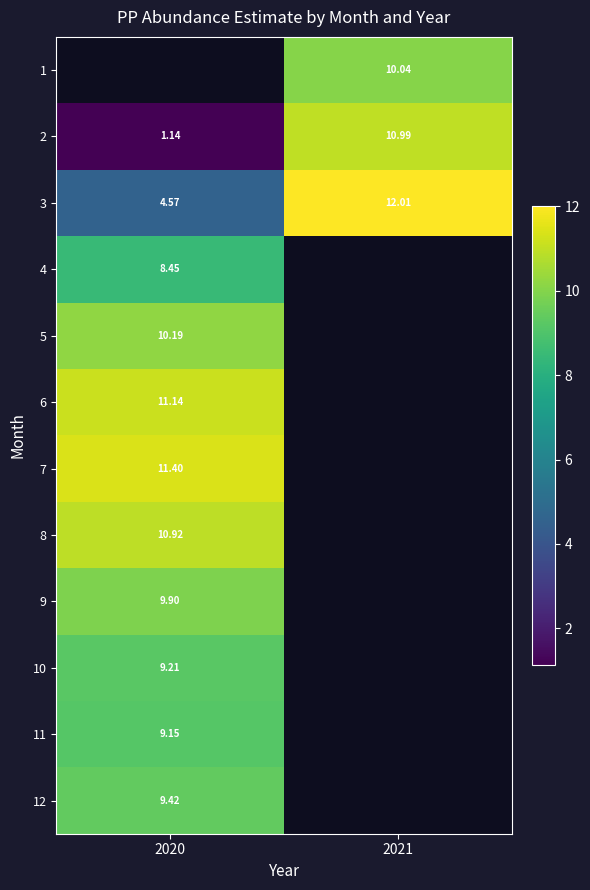

How many data points in 3 are less than 12?

1